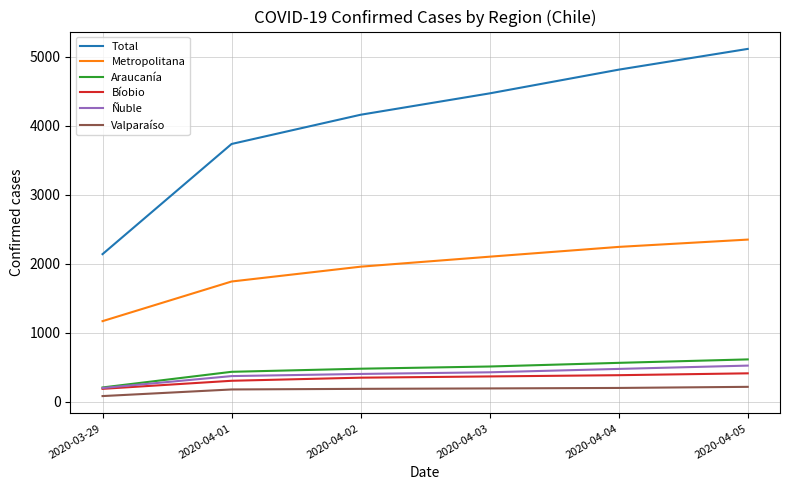

Is the value of Araucanía at 2020-04-04 greater than the value of Valparaíso at 2020-04-03?

Yes